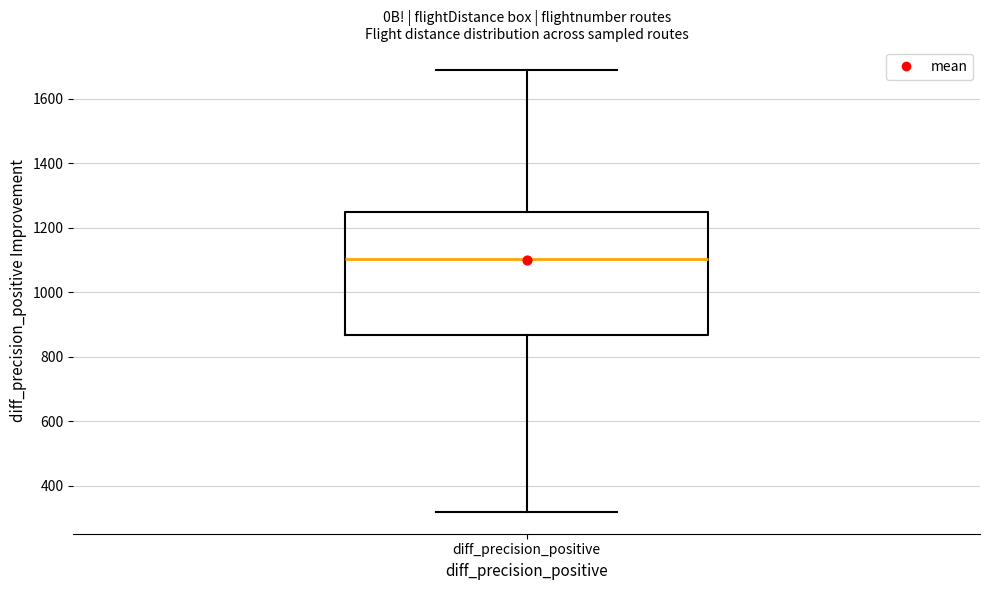

Read this box plot against the y-axis: the position of the median line, the range covered by the box, and the ends of both whiskers. The values are not printed on the chart, so give them approximately, as read against the axis.

median 1100, box 860 to 1240, whiskers 320 to 1700